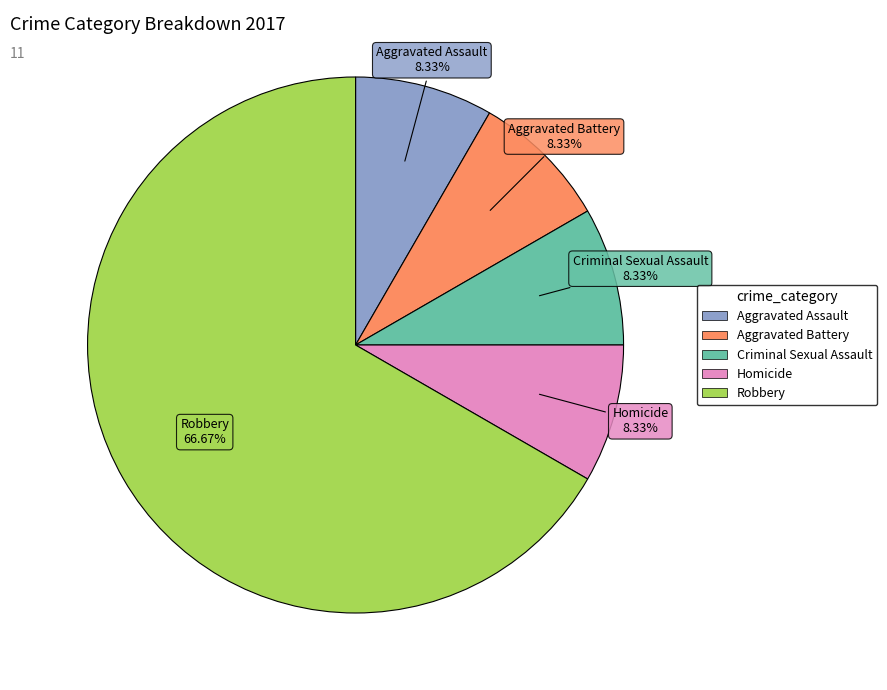

The Aggravated Battery slice represents 8% of the pie. True or false?

True